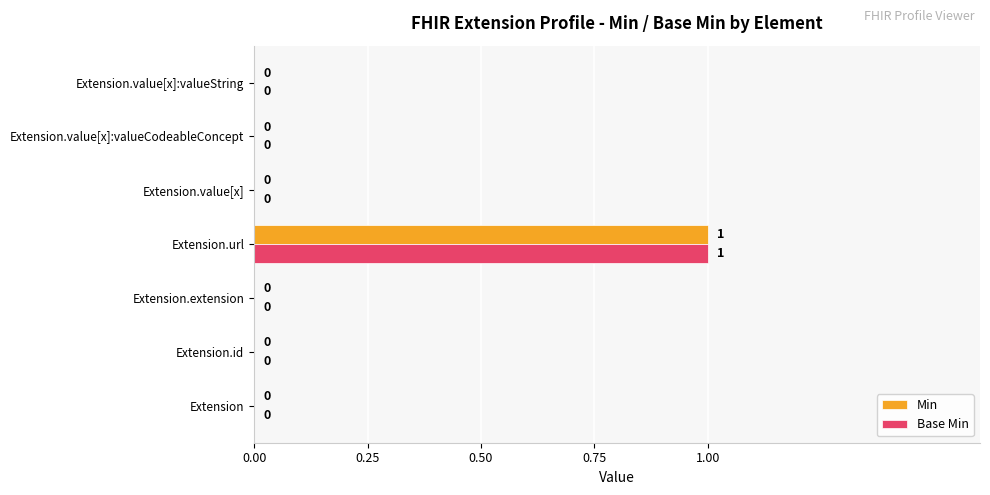

At which label does Min reach its peak?

Extension.url